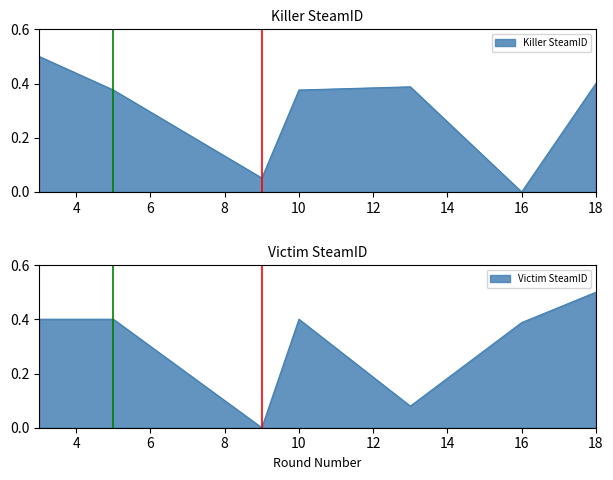

Where do Victim SteamID and Killer SteamID first cross each other?

3 and 5